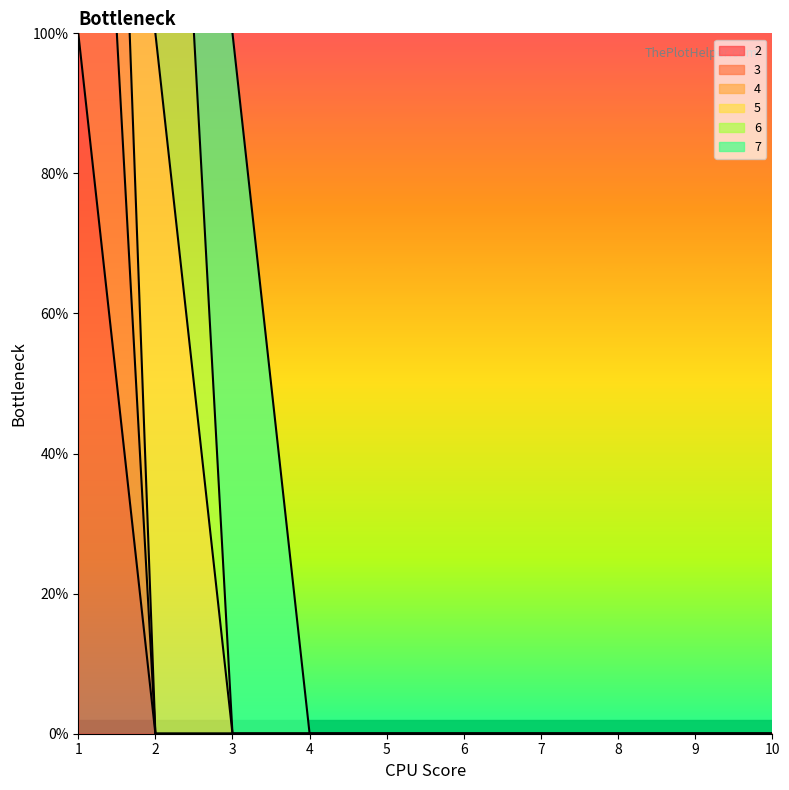

Which series has the largest total across all categories?

4